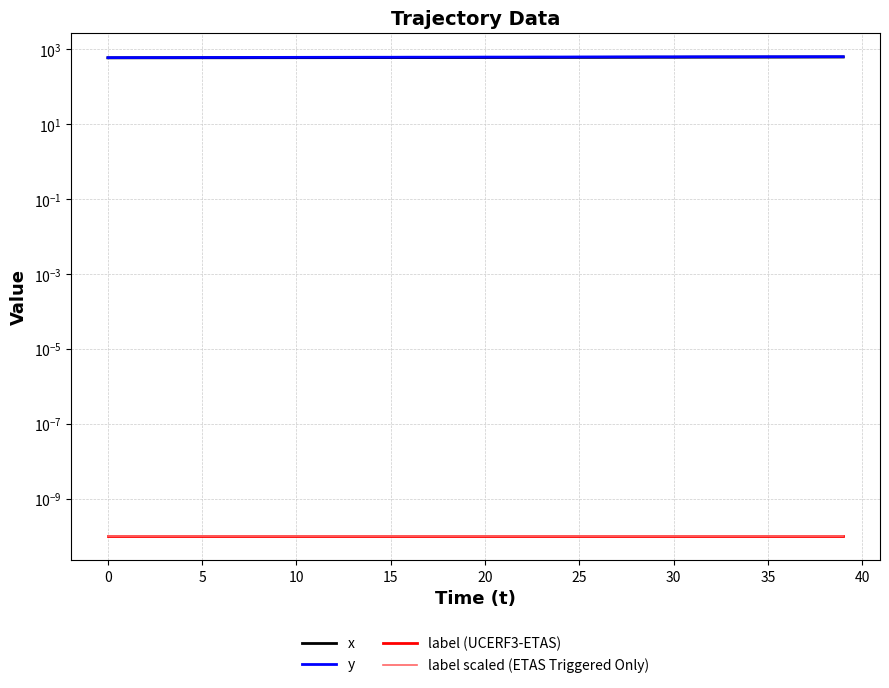

What value does the x series have at 15?

597.0